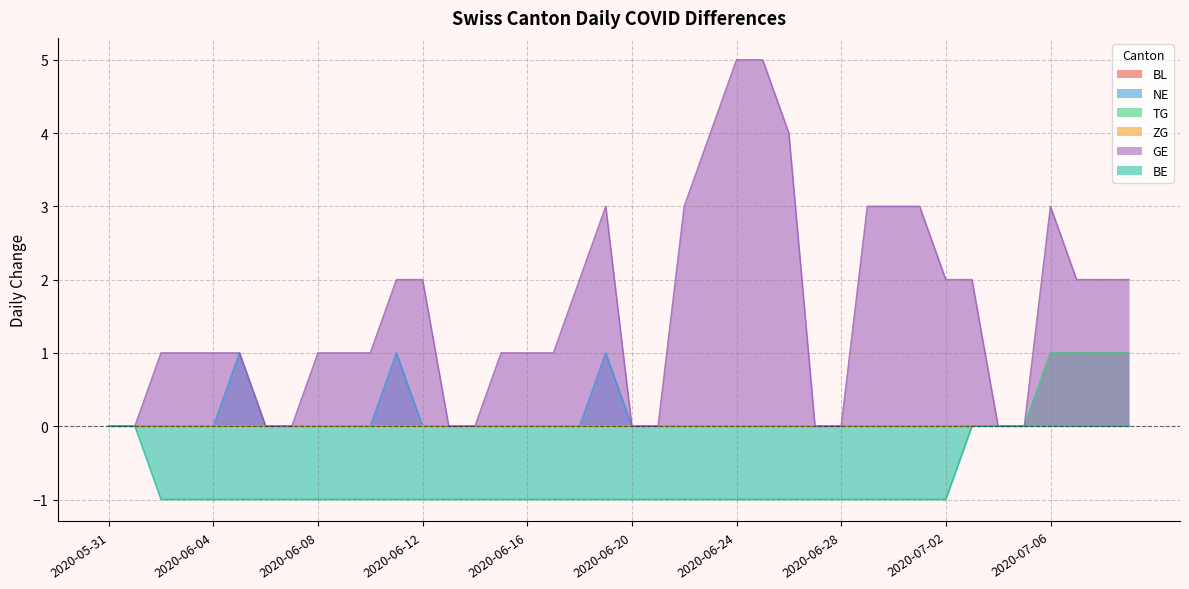

Which category has the highest value across all series?

2020-06-24